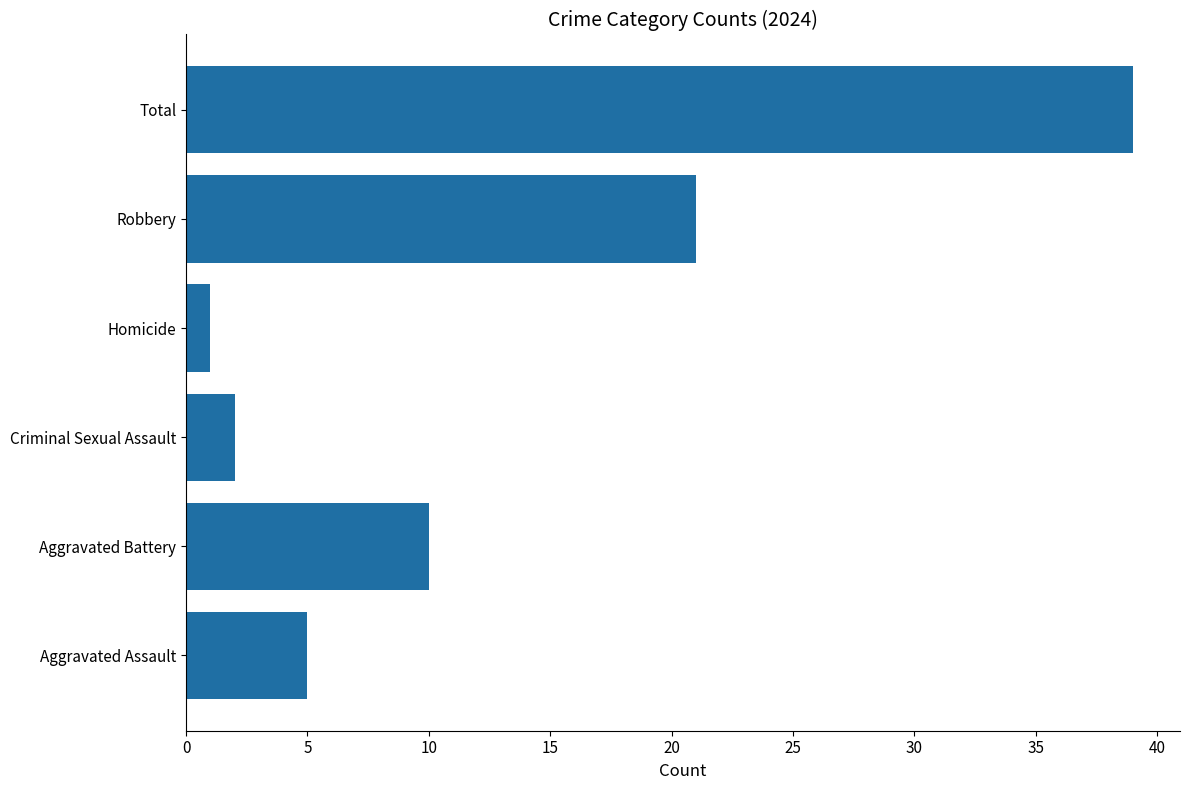

The chart shows a value of 7 at Aggravated Assault. True or false?

False